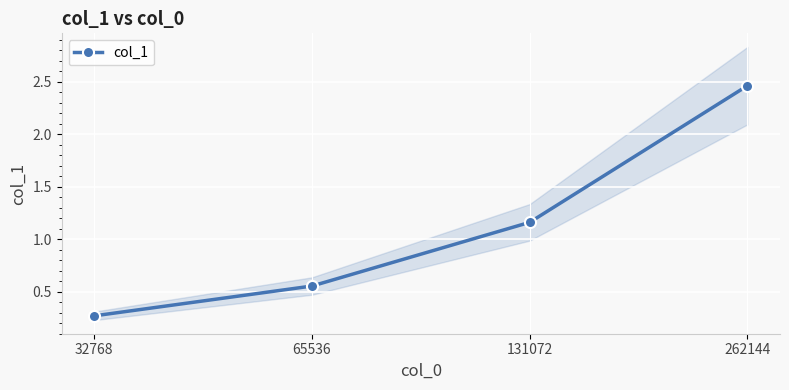

What is the difference between the values at 262144 and 32768?

2.2